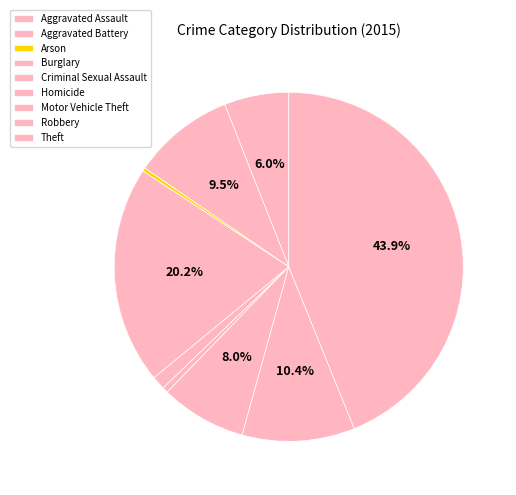

To the nearest percent, what is the average slice percentage?

11%